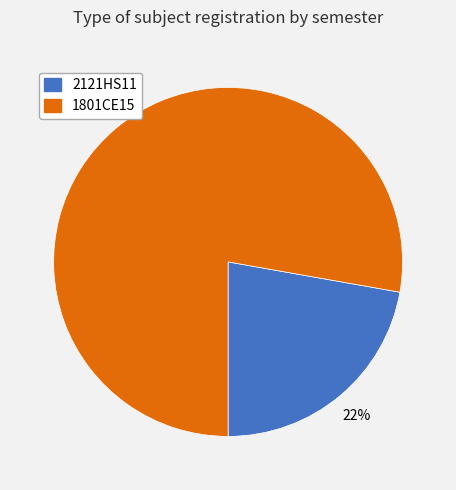

Does 1801CE15 represent more than half of the total?

Yes